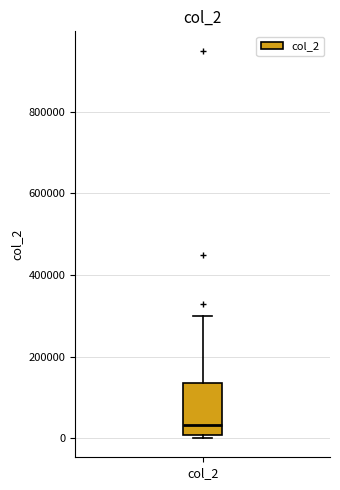

Read this box plot against the y-axis: the position of the median line, the range covered by the box, and the ends of both whiskers. The values are not printed on the chart, so give them approximately, as read against the axis.

median 40000, box 0 to 140000, whiskers 0 (just below the box's lower edge) to 300000